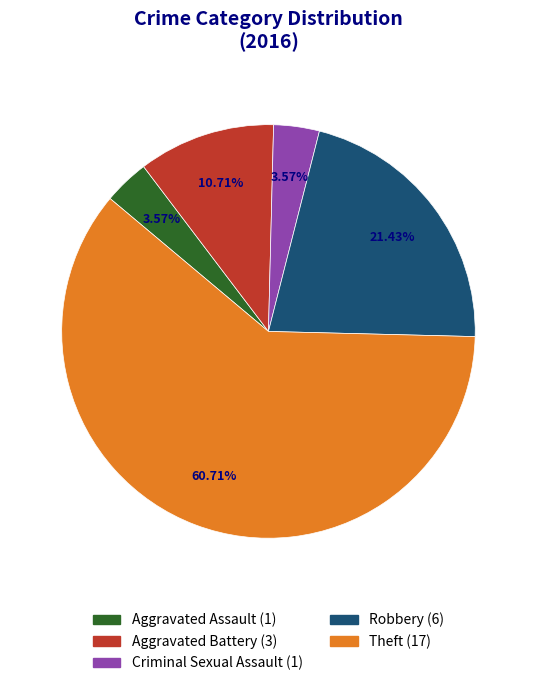

Is it true that Aggravated Assault is 1% of the pie?

False